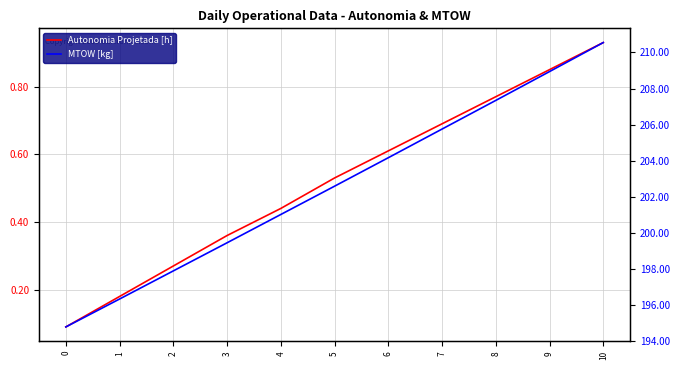

Reading left to right, transcribe all the data shown in this chart.

Autonomia Projetada [h]: 0=0.1	1=0.2	2=0.3	3=0.4	4=0.4	5=0.5	6=0.6	7=0.7	8=0.8	9=0.8	10=0.9
MTOW [kg]: 0=194.8	1=196.3	2=197.9	3=199.4	4=201.0	5=202.6	6=204.2	7=205.8	8=207.3	9=208.9	10=210.6